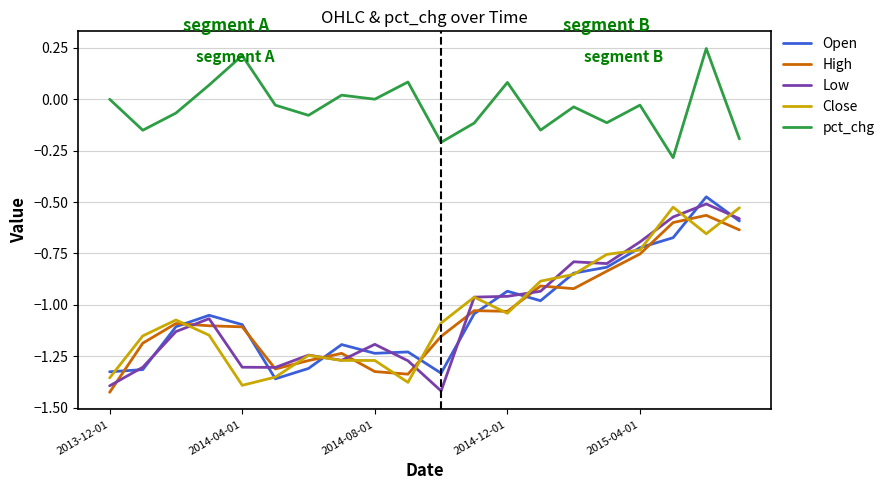

True or false: High and pct_chg cross at least once.

False